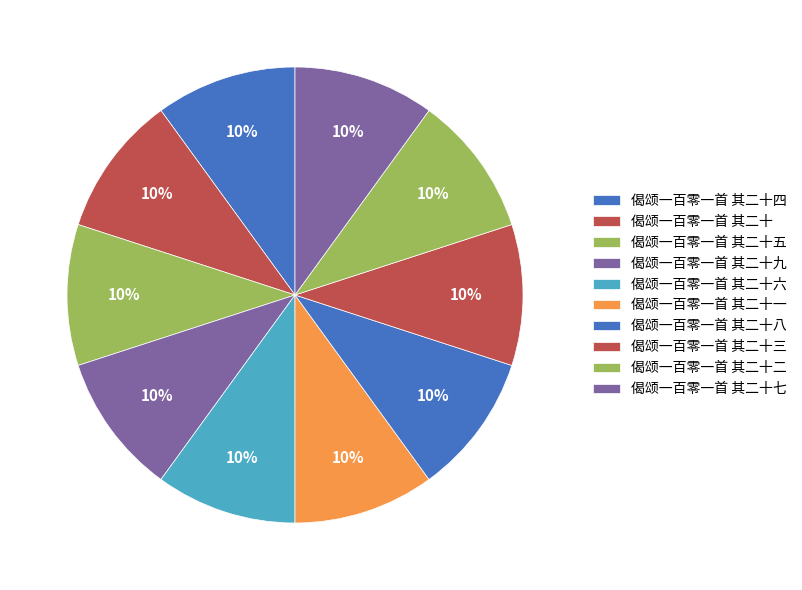

What is the total percentage of 偈颂一百零一首 其二十二 and 偈颂一百零一首 其二十七?

20.0%